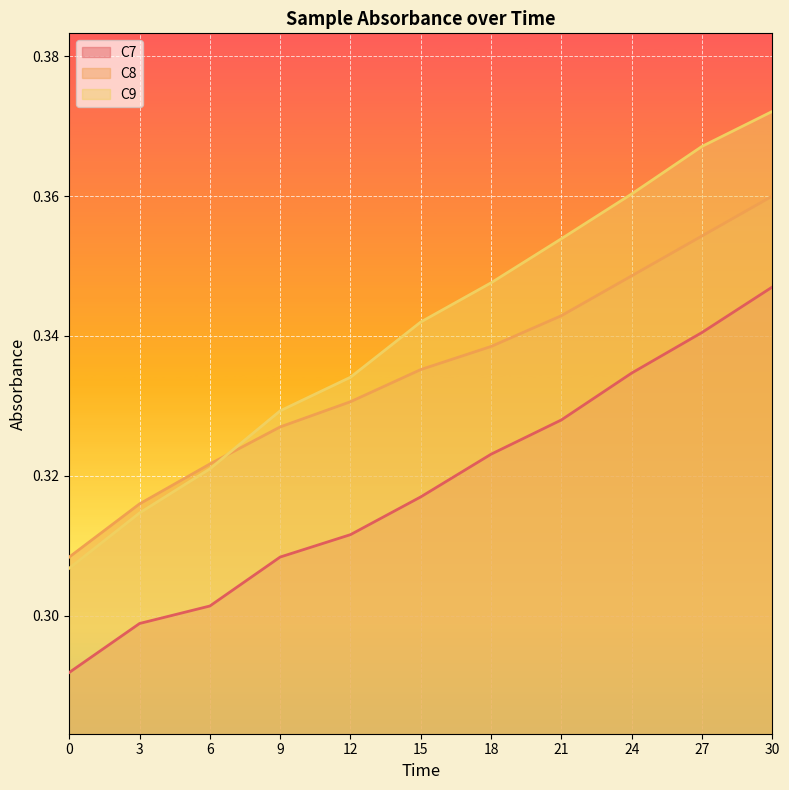

What is the difference between the maximum and minimum values in the C9 series?

0.1